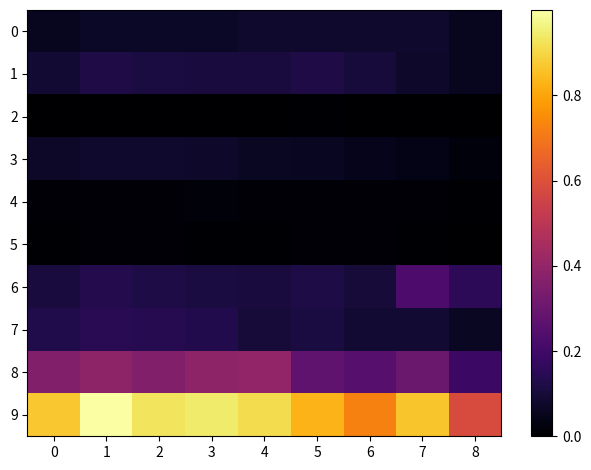

At which category is the sum across all series the highest?

1